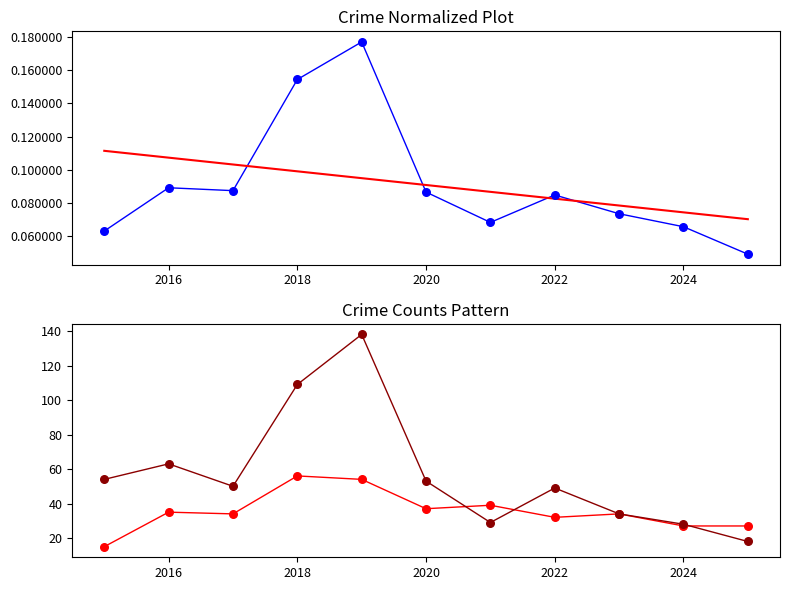

Is the value of Robbery at 2022 greater than the value of Trend at 2018?

Yes